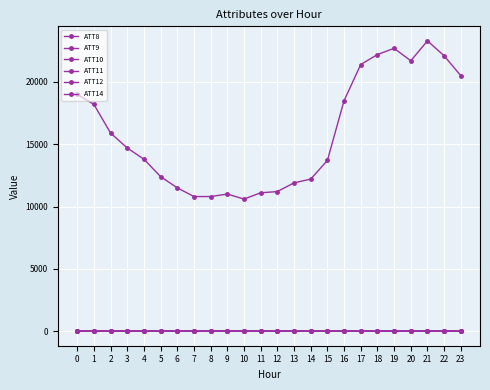

At which label does ATT11 reach its minimum?

2